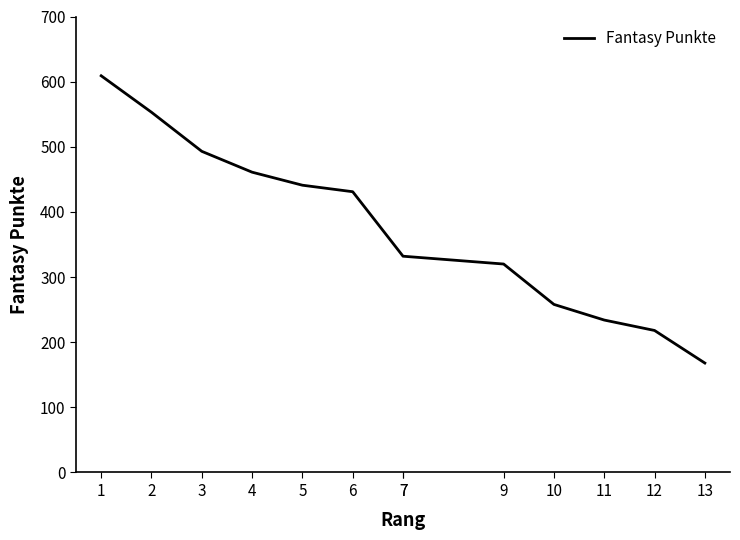

What is the value of the 7th point from the left?

332